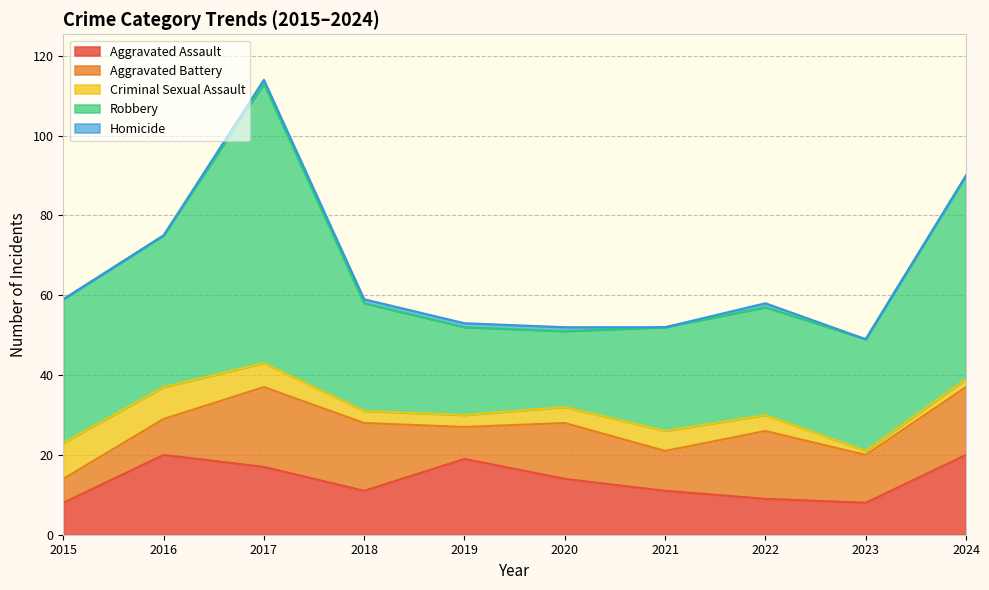

Reading right to left, transcribe all the data shown in this chart.

Aggravated Assault: 20	8	9	11	14	19	11	17	20	8
Aggravated Battery: 17	12	17	10	14	8	17	20	9	6
Criminal Sexual Assault: 2	1	4	5	4	3	3	6	8	9
Robbery: 51	28	27	26	19	22	27	70	38	36
Homicide: 0	0	1	0	1	1	1	1	0	0